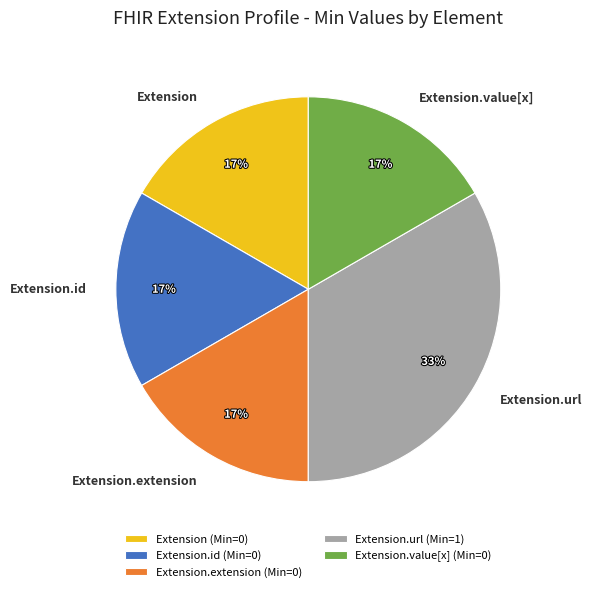

How many segments does this pie chart have?

5